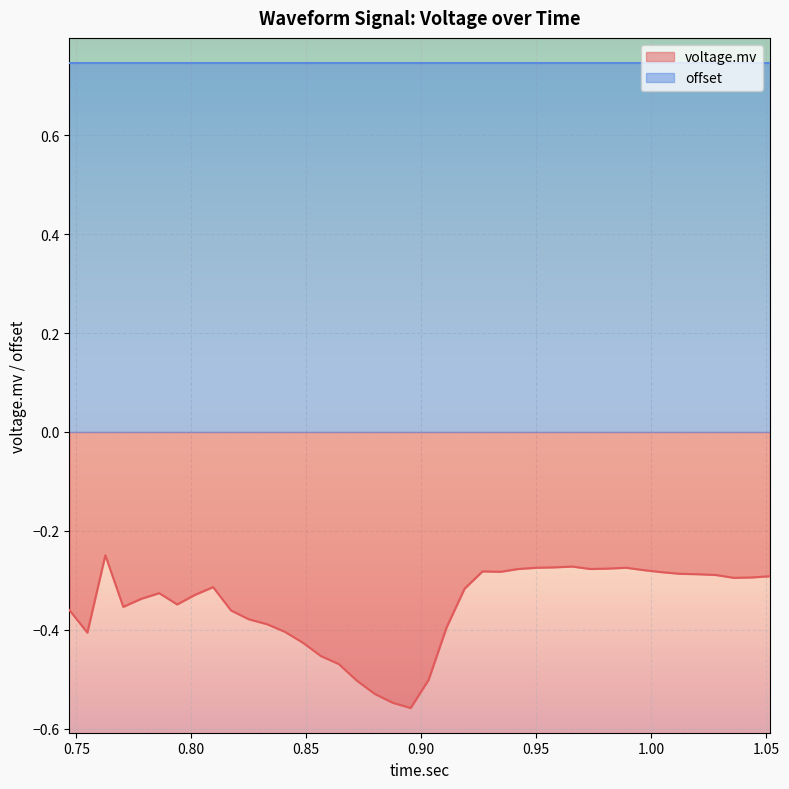

Count the number of data series in this chart.

2